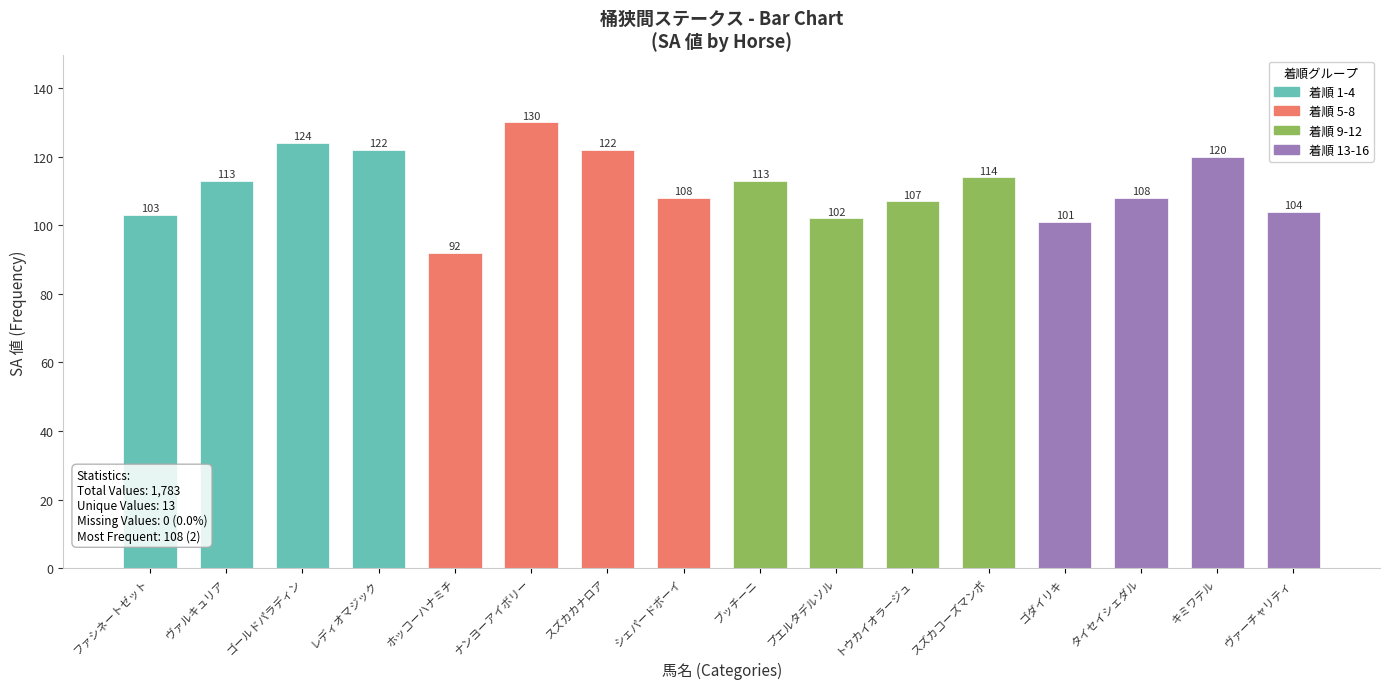

Which category has the highest value across all series?

ナンヨーアイボリー